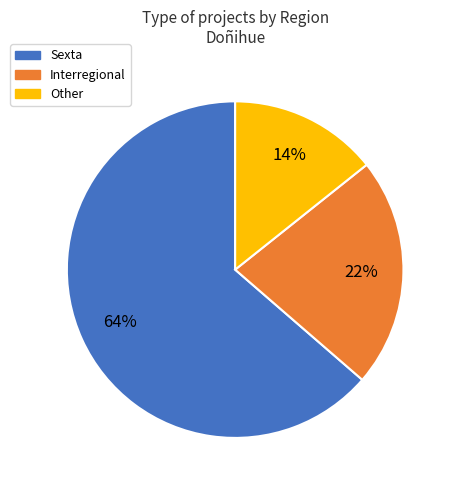

How many segments does this pie chart have?

3